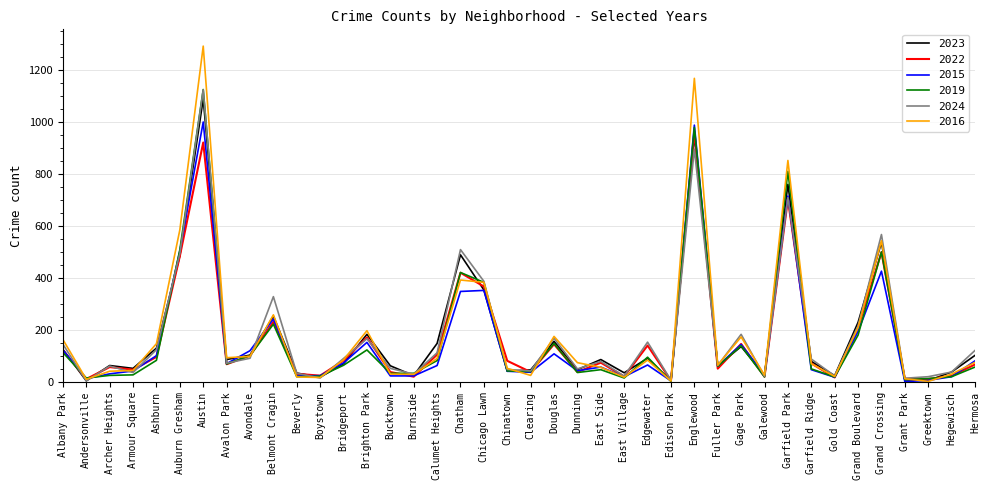

Which series changed the most between Boystown and Bridgeport?

2024